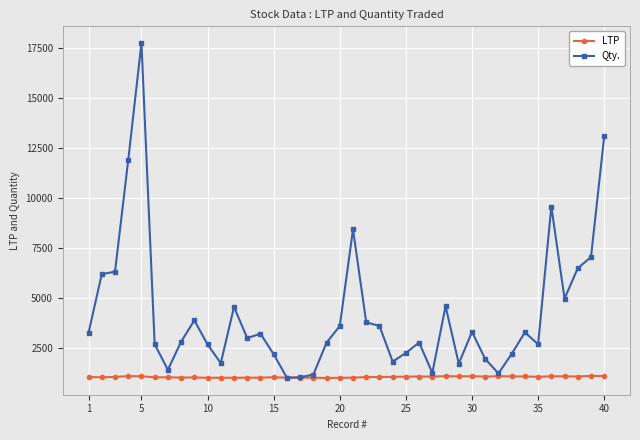

Is this an area chart (filled region under the line)?

No